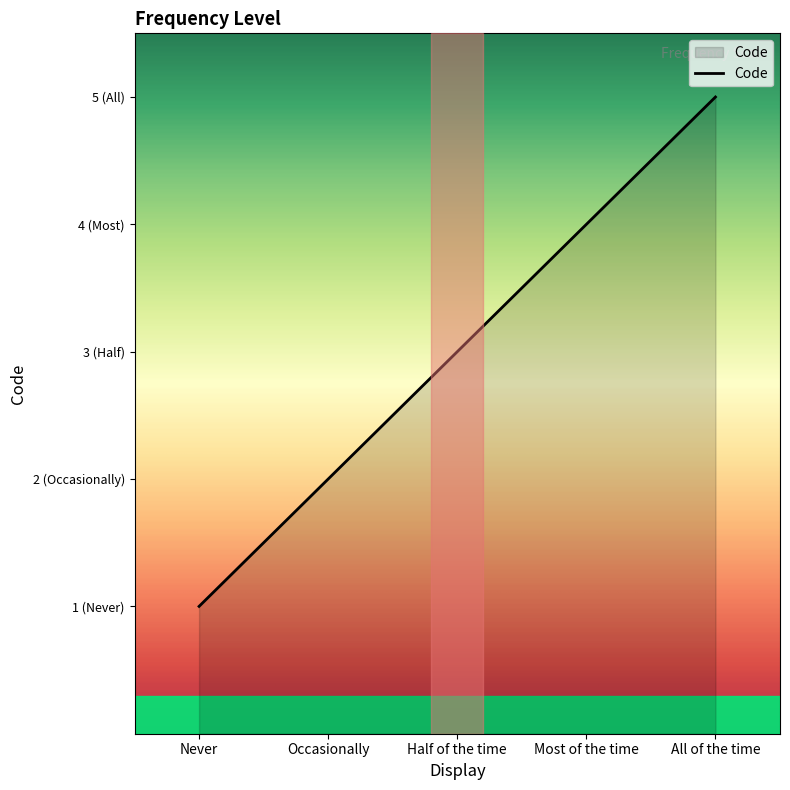

What is the difference between the values at Never and Most of the time?

3